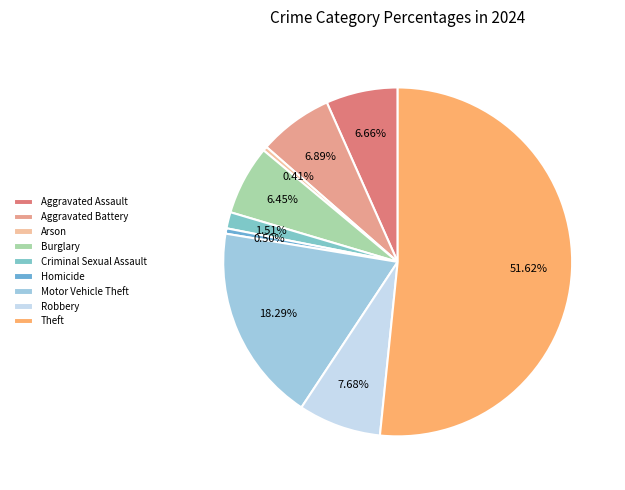

To the nearest percent, what is the combined percentage of Robbery and Homicide?

8%